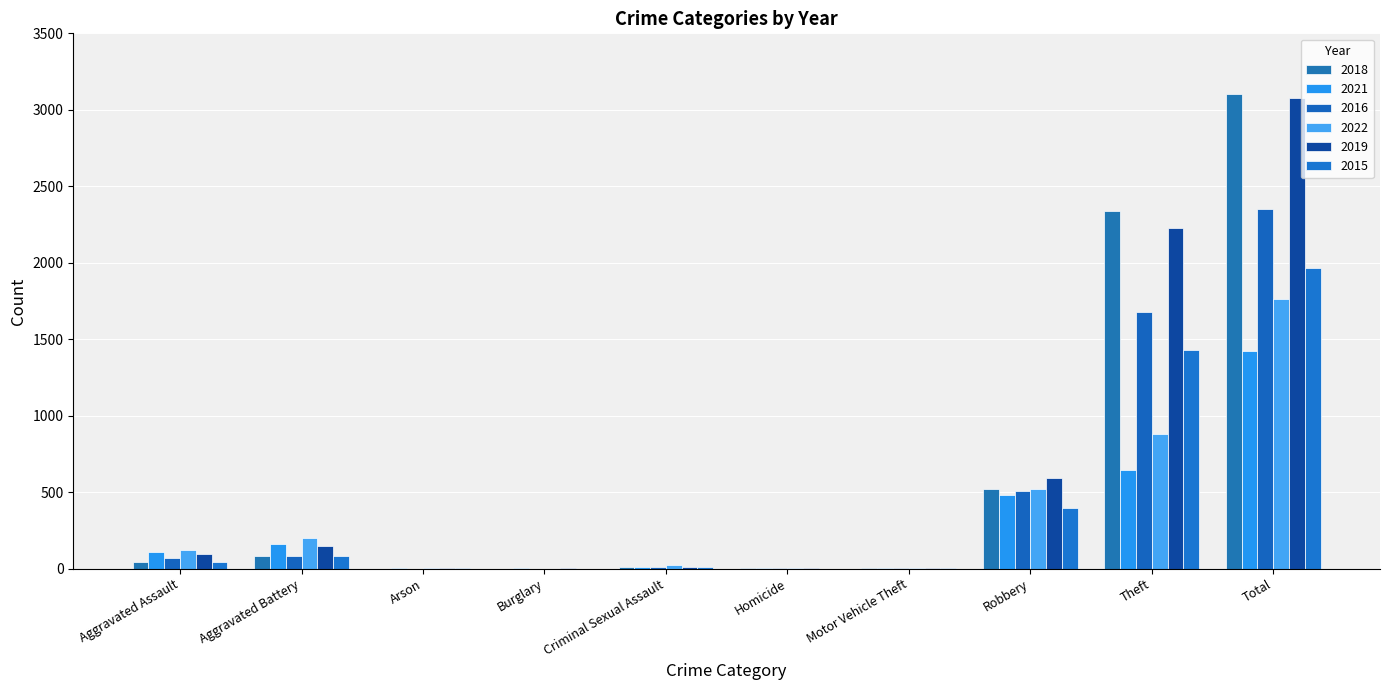

Reading right to left, extract all data points from this chart.

2018: 3103	2341	519	1	1	11	0	0	82	46
2021: 1421	642	484	2	4	14	1	2	162	110
2016: 2352	1676	510	4	1	8	0	0	82	71
2022: 1760	880	521	2	5	24	0	5	202	121
2019: 3080	2230	591	1	2	8	1	1	148	98
2015: 1968	1429	395	1	0	12	0	3	82	46